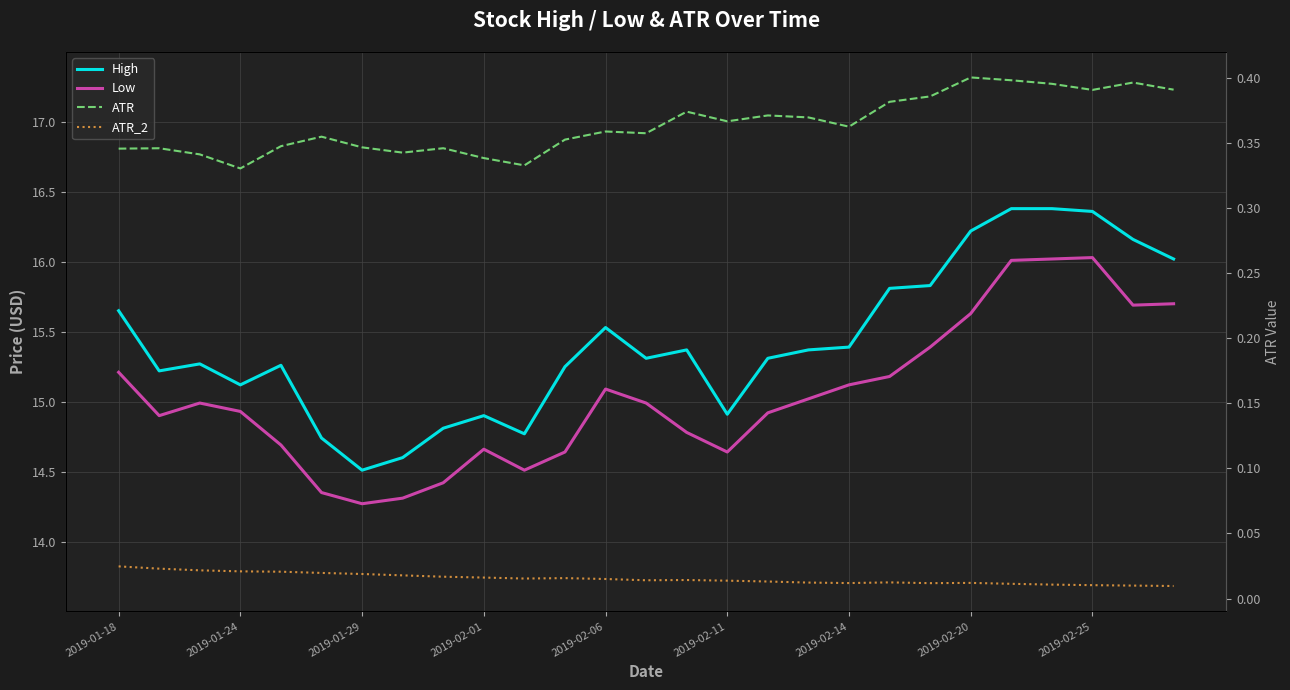

The ATR series shows 0.5 at 2019-01-24. True or false?

False